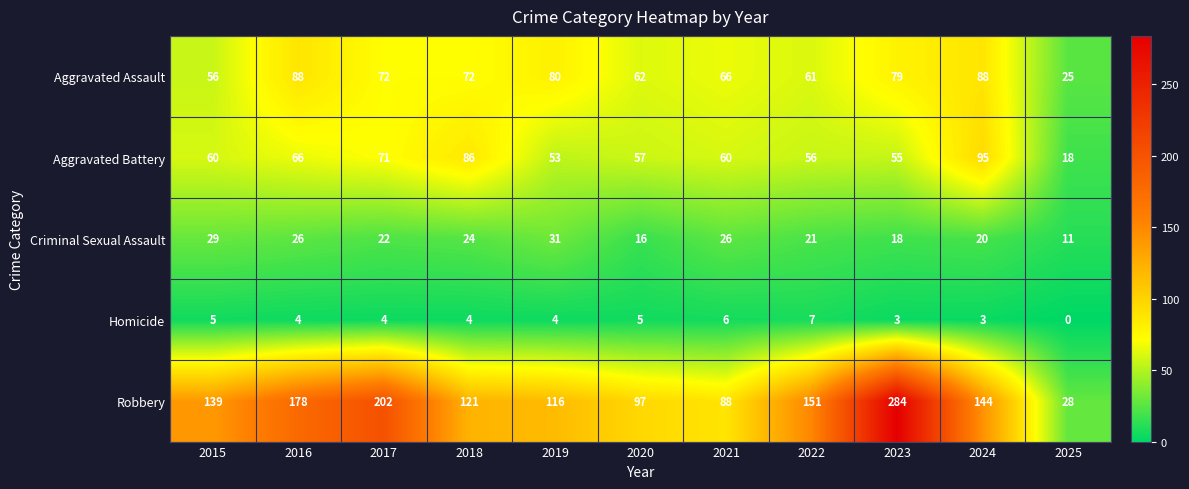

Which series has the largest total across all categories?

Robbery